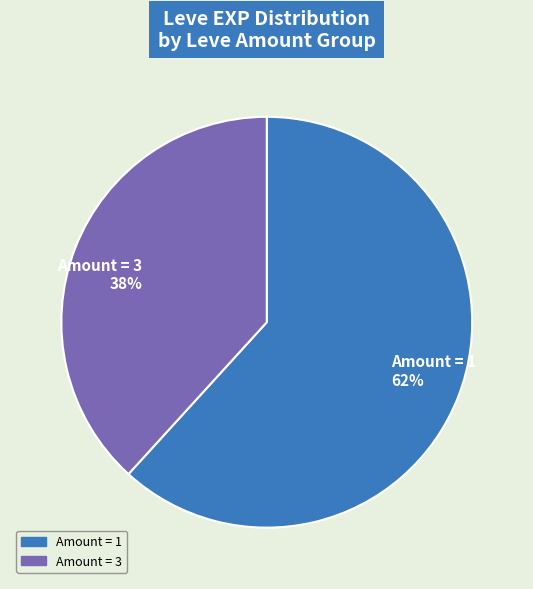

To the nearest percent, what percentage of the pie is Amount = 1 62%?

62%